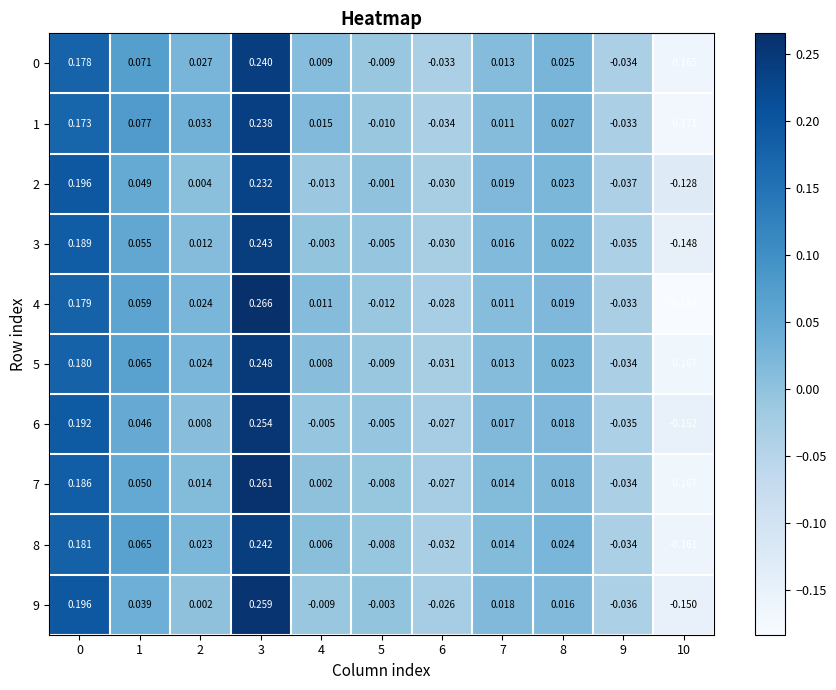

How many series are shown in this chart?

10